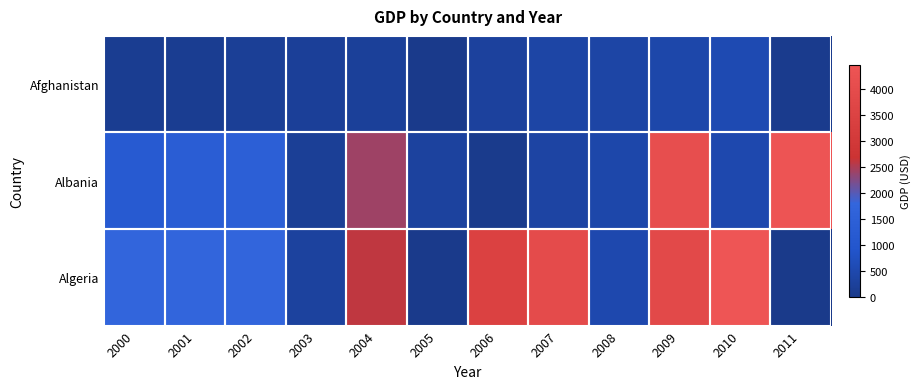

List the series in order of their peak value, lowest first.

Afghanistan, Albania, Algeria